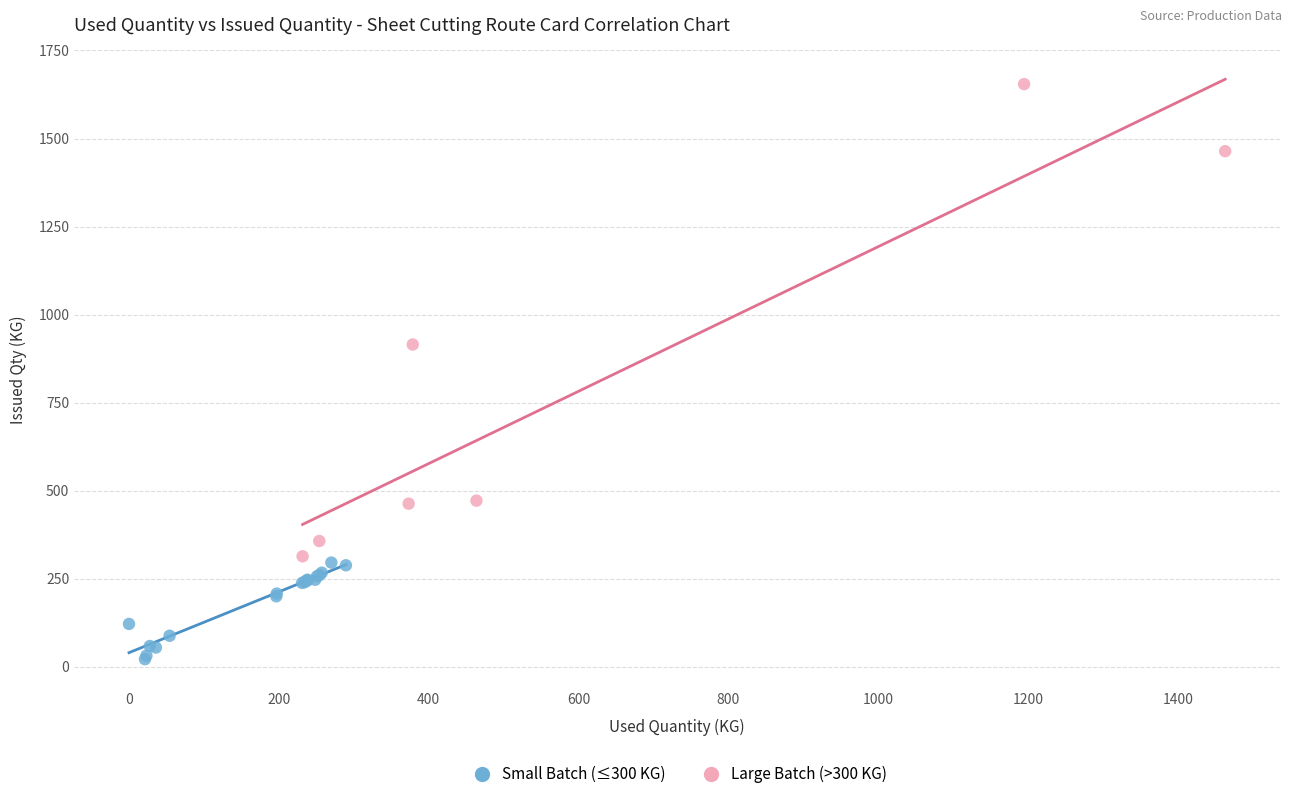

What are all the series names shown in the legend?

Small Batch (≤300 KG), Large Batch (>300 KG)